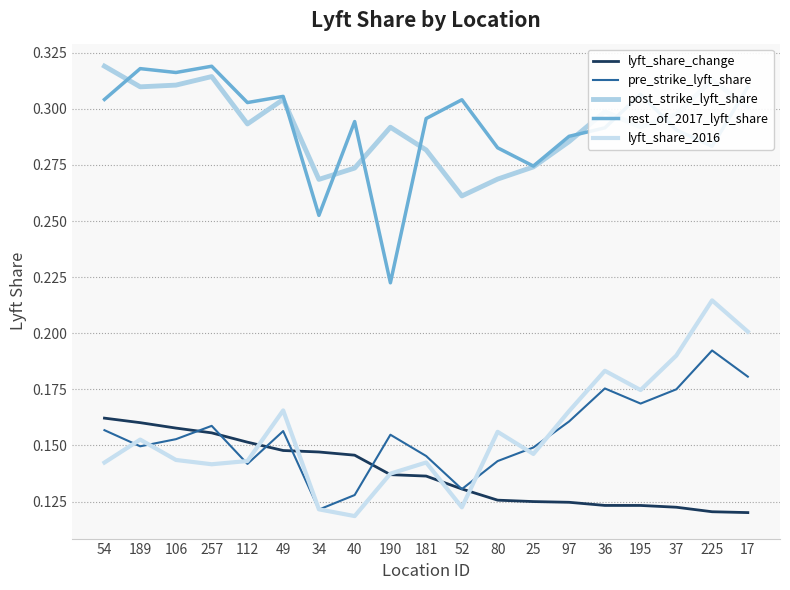

What value does the lyft_share_change series have at 195?

0.1